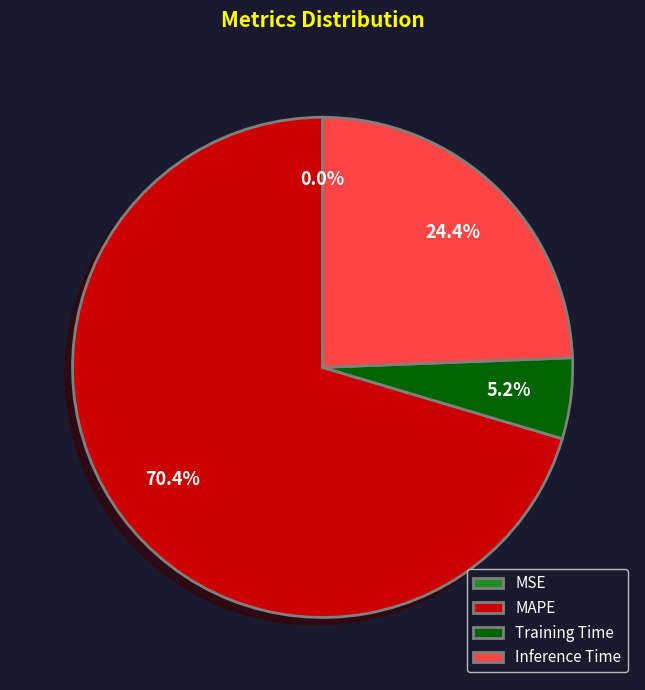

Is MAPE the majority of the pie?

Yes